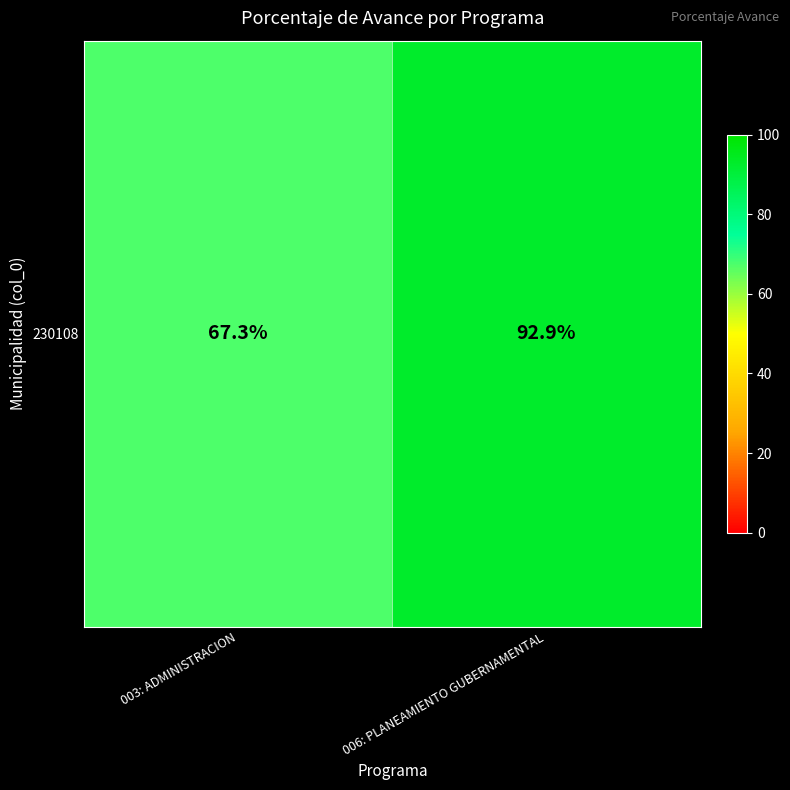

True or false: the data shows 92.9 at 006: PLANEAMIENTO GUBERNAMENTAL.

True